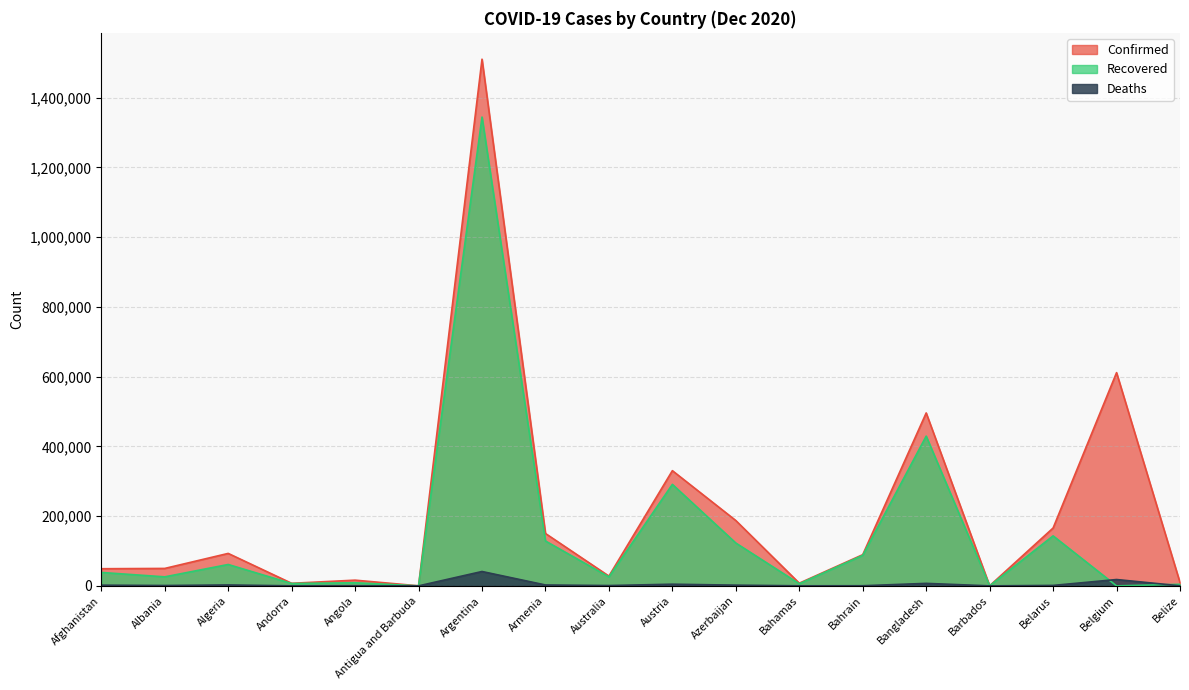

Is it true that Recovered equals 273 at Barbados?

True